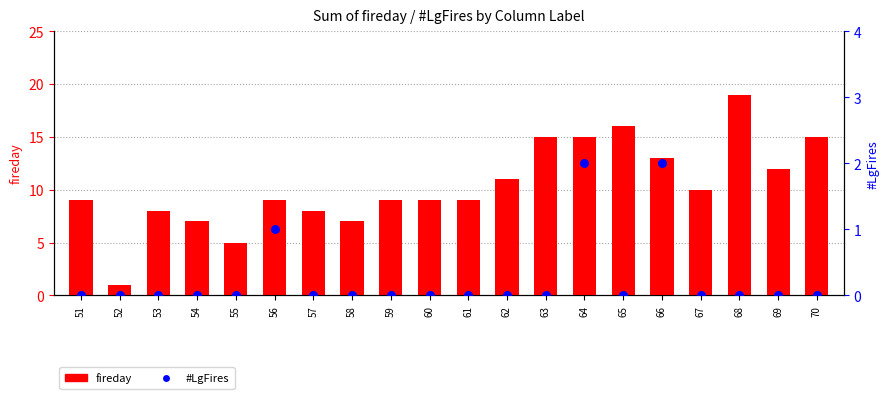

At which category is the sum across all series the highest?

68